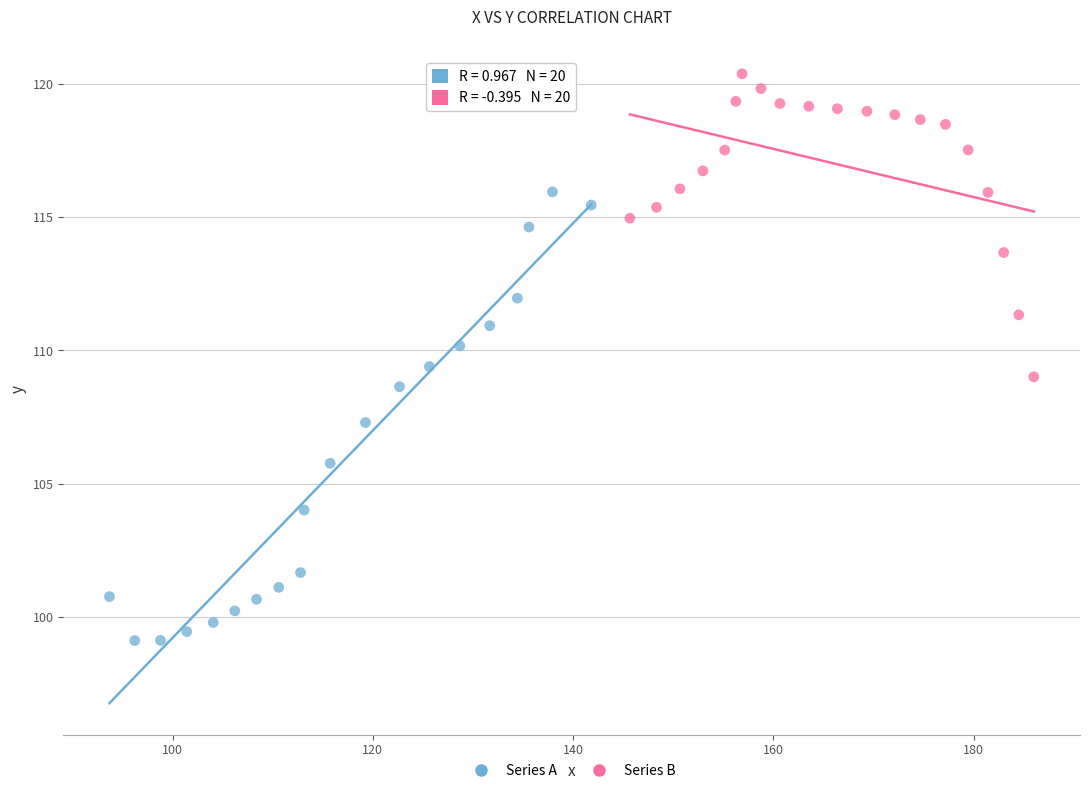

Which series reaches the maximum Y coordinate?

Series B